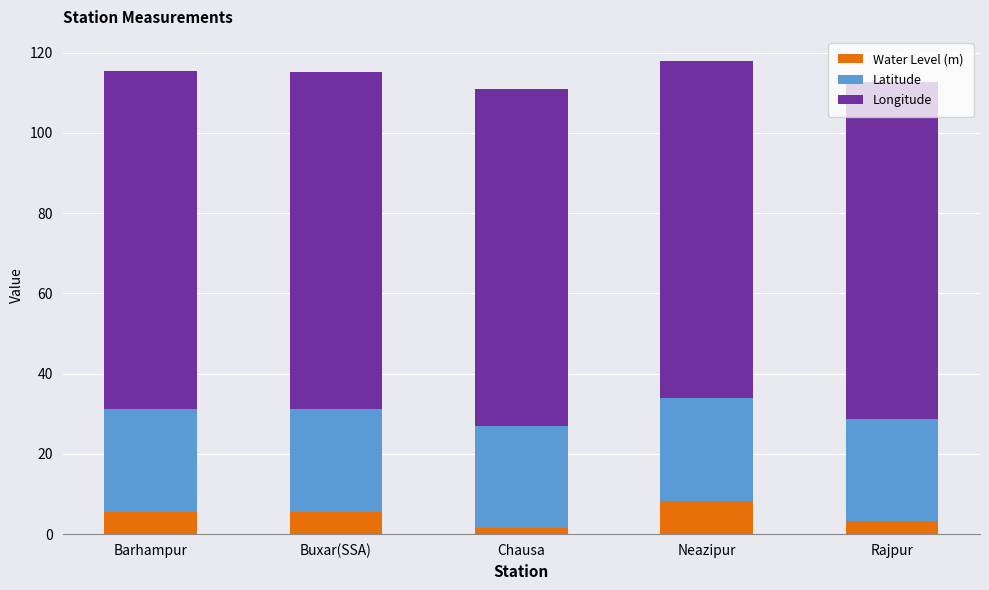

What is the total value across all series at Rajpur?

112.6